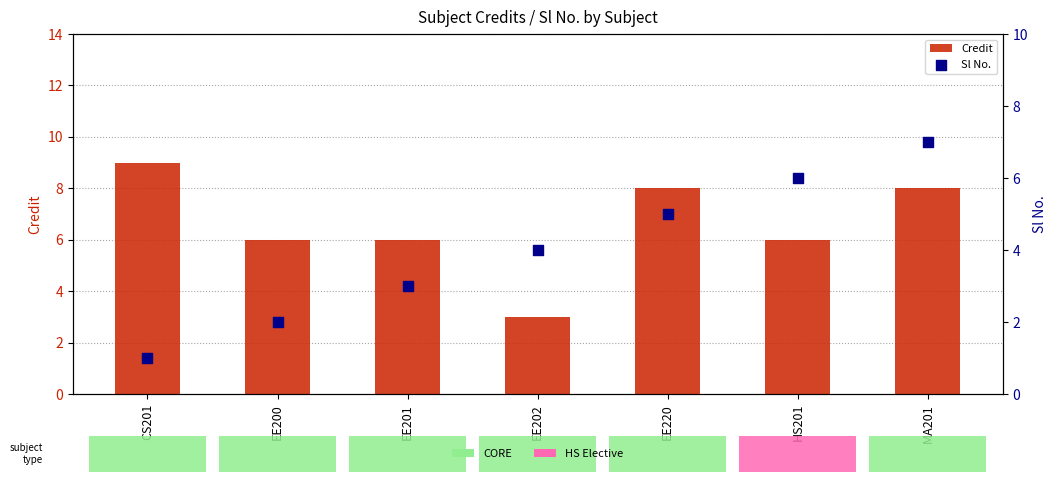

What is the total value across all series at MA201?

15